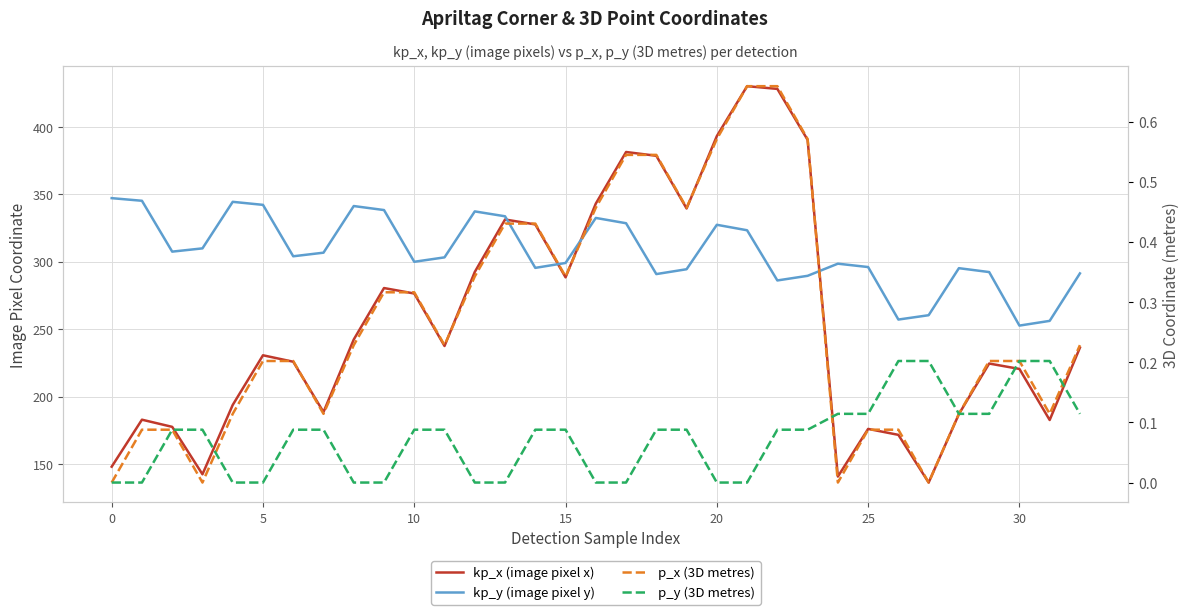

Which series has the largest range (max minus min)?

kp_x (image pixel x)